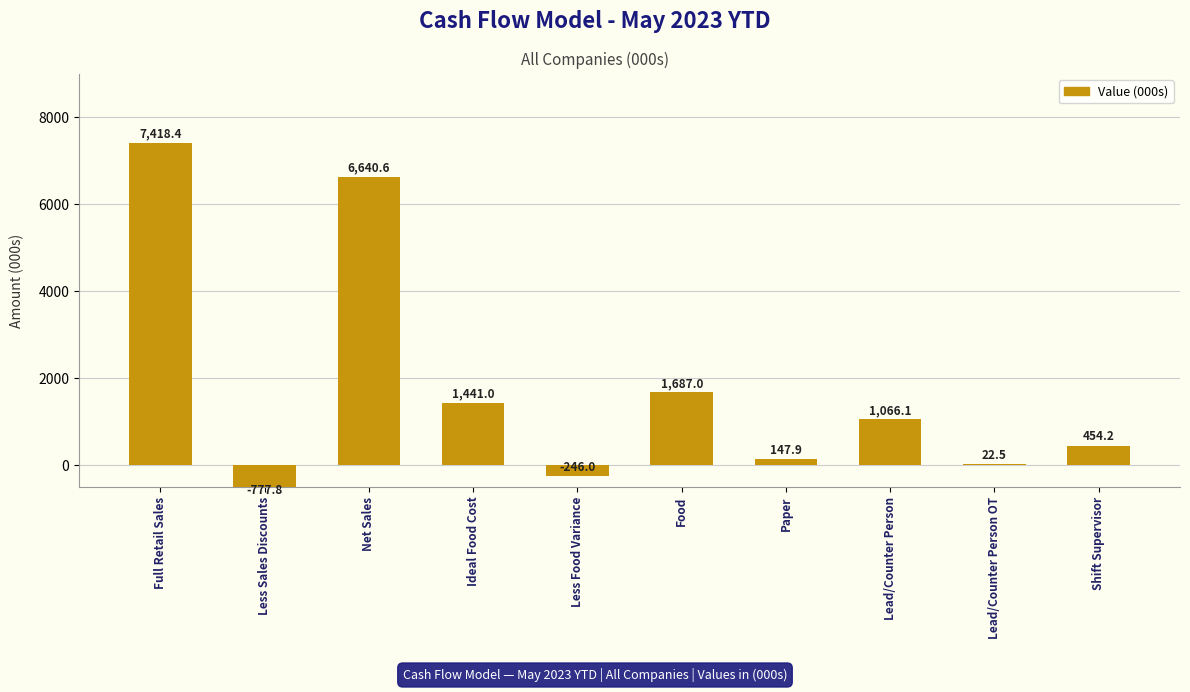

What is the label of the 1st bar from the right?

Shift Supervisor